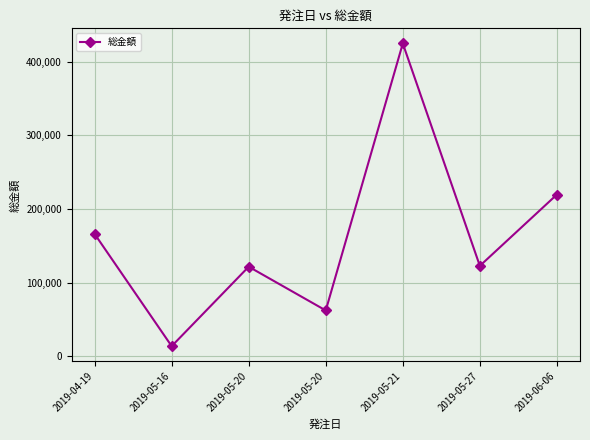

How many distinct data groups are displayed?

1